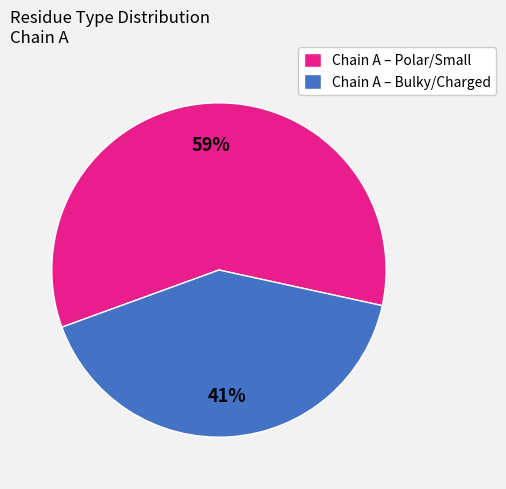

What is the ratio of the value at Chain A – Bulky/Charged to the value at Chain A – Polar/Small?

0.7